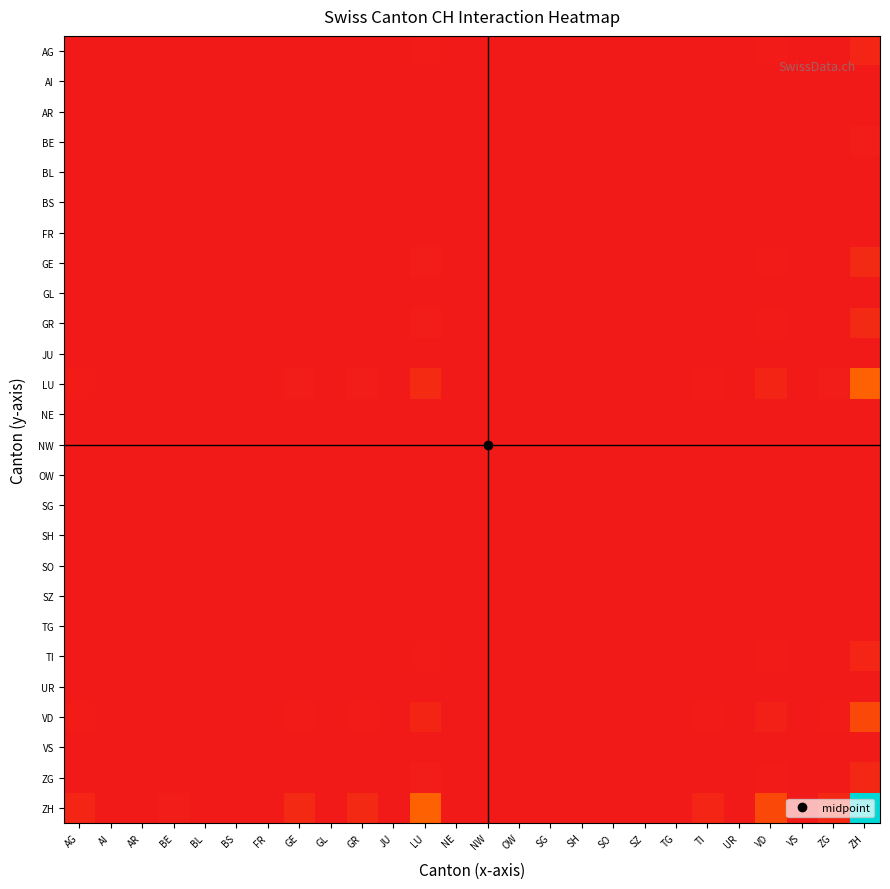

Reading left to right, list all the values displayed in this chart.

AG: AG=0.2	AI=0.0	AR=0.0	BE=0.1	BL=0.0	BS=0.0	FR=0.0	GE=0.2	GL=0.0	GR=0.2	JU=0.0	LU=1.0	NE=0.0	NW=0.0	OW=0.0	SG=0.0	SH=0.0	SO=0.0	SZ=0.0	TG=0.0	TI=0.2	UR=0.0	VD=0.6	VS=0.0	ZG=0.2	ZH=4.1
AI: AG=0.0	AI=0.0	AR=0.0	BE=0.0	BL=0.0	BS=0.0	FR=0.0	GE=0.0	GL=0.0	GR=0.0	JU=0.0	LU=0.0	NE=0.0	NW=0.0	OW=0.0	SG=0.0	SH=0.0	SO=0.0	SZ=0.0	TG=0.0	TI=0.0	UR=0.0	VD=0.0	VS=0.0	ZG=0.0	ZH=0.0
AR: AG=0.0	AI=0.0	AR=0.0	BE=0.0	BL=0.0	BS=0.0	FR=0.0	GE=0.0	GL=0.0	GR=0.0	JU=0.0	LU=0.0	NE=0.0	NW=0.0	OW=0.0	SG=0.0	SH=0.0	SO=0.0	SZ=0.0	TG=0.0	TI=0.0	UR=0.0	VD=0.0	VS=0.0	ZG=0.0	ZH=0.0
BE: AG=0.1	AI=0.0	AR=0.0	BE=0.0	BL=0.0	BS=0.0	FR=0.0	GE=0.1	GL=0.0	GR=0.1	JU=0.0	LU=0.3	NE=0.0	NW=0.0	OW=0.0	SG=0.0	SH=0.0	SO=0.0	SZ=0.0	TG=0.0	TI=0.1	UR=0.0	VD=0.2	VS=0.0	ZG=0.1	ZH=1.4
BL: AG=0.0	AI=0.0	AR=0.0	BE=0.0	BL=0.0	BS=0.0	FR=0.0	GE=0.0	GL=0.0	GR=0.0	JU=0.0	LU=0.0	NE=0.0	NW=0.0	OW=0.0	SG=0.0	SH=0.0	SO=0.0	SZ=0.0	TG=0.0	TI=0.0	UR=0.0	VD=0.0	VS=0.0	ZG=0.0	ZH=0.0
BS: AG=0.0	AI=0.0	AR=0.0	BE=0.0	BL=0.0	BS=0.0	FR=0.0	GE=0.0	GL=0.0	GR=0.0	JU=0.0	LU=0.0	NE=0.0	NW=0.0	OW=0.0	SG=0.0	SH=0.0	SO=0.0	SZ=0.0	TG=0.0	TI=0.0	UR=0.0	VD=0.0	VS=0.0	ZG=0.0	ZH=0.0
FR: AG=0.0	AI=0.0	AR=0.0	BE=0.0	BL=0.0	BS=0.0	FR=0.0	GE=0.0	GL=0.0	GR=0.0	JU=0.0	LU=0.0	NE=0.0	NW=0.0	OW=0.0	SG=0.0	SH=0.0	SO=0.0	SZ=0.0	TG=0.0	TI=0.0	UR=0.0	VD=0.0	VS=0.0	ZG=0.0	ZH=0.0
GE: AG=0.2	AI=0.0	AR=0.0	BE=0.1	BL=0.0	BS=0.0	FR=0.0	GE=0.3	GL=0.0	GR=0.3	JU=0.0	LU=1.3	NE=0.0	NW=0.0	OW=0.0	SG=0.0	SH=0.0	SO=0.0	SZ=0.0	TG=0.0	TI=0.2	UR=0.0	VD=0.8	VS=0.0	ZG=0.3	ZH=5.4
GL: AG=0.0	AI=0.0	AR=0.0	BE=0.0	BL=0.0	BS=0.0	FR=0.0	GE=0.0	GL=0.0	GR=0.0	JU=0.0	LU=0.0	NE=0.0	NW=0.0	OW=0.0	SG=0.0	SH=0.0	SO=0.0	SZ=0.0	TG=0.0	TI=0.0	UR=0.0	VD=0.0	VS=0.0	ZG=0.0	ZH=0.0
GR: AG=0.2	AI=0.0	AR=0.0	BE=0.1	BL=0.0	BS=0.0	FR=0.0	GE=0.3	GL=0.0	GR=0.3	JU=0.0	LU=1.3	NE=0.0	NW=0.0	OW=0.0	SG=0.0	SH=0.0	SO=0.0	SZ=0.0	TG=0.0	TI=0.2	UR=0.0	VD=0.8	VS=0.0	ZG=0.3	ZH=5.4
JU: AG=0.0	AI=0.0	AR=0.0	BE=0.0	BL=0.0	BS=0.0	FR=0.0	GE=0.0	GL=0.0	GR=0.0	JU=0.0	LU=0.0	NE=0.0	NW=0.0	OW=0.0	SG=0.0	SH=0.0	SO=0.0	SZ=0.0	TG=0.0	TI=0.0	UR=0.0	VD=0.0	VS=0.0	ZG=0.0	ZH=0.0
LU: AG=1.0	AI=0.0	AR=0.0	BE=0.3	BL=0.0	BS=0.0	FR=0.0	GE=1.3	GL=0.0	GR=1.3	JU=0.0	LU=5.6	NE=0.0	NW=0.0	OW=0.0	SG=0.0	SH=0.0	SO=0.0	SZ=0.0	TG=0.0	TI=1.0	UR=0.0	VD=3.7	VS=0.0	ZG=1.1	ZH=23.6
NE: AG=0.0	AI=0.0	AR=0.0	BE=0.0	BL=0.0	BS=0.0	FR=0.0	GE=0.0	GL=0.0	GR=0.0	JU=0.0	LU=0.0	NE=0.0	NW=0.0	OW=0.0	SG=0.0	SH=0.0	SO=0.0	SZ=0.0	TG=0.0	TI=0.0	UR=0.0	VD=0.0	VS=0.0	ZG=0.0	ZH=0.0
NW: AG=0.0	AI=0.0	AR=0.0	BE=0.0	BL=0.0	BS=0.0	FR=0.0	GE=0.0	GL=0.0	GR=0.0	JU=0.0	LU=0.0	NE=0.0	NW=0.0	OW=0.0	SG=0.0	SH=0.0	SO=0.0	SZ=0.0	TG=0.0	TI=0.0	UR=0.0	VD=0.0	VS=0.0	ZG=0.0	ZH=0.0
OW: AG=0.0	AI=0.0	AR=0.0	BE=0.0	BL=0.0	BS=0.0	FR=0.0	GE=0.0	GL=0.0	GR=0.0	JU=0.0	LU=0.0	NE=0.0	NW=0.0	OW=0.0	SG=0.0	SH=0.0	SO=0.0	SZ=0.0	TG=0.0	TI=0.0	UR=0.0	VD=0.0	VS=0.0	ZG=0.0	ZH=0.0
SG: AG=0.0	AI=0.0	AR=0.0	BE=0.0	BL=0.0	BS=0.0	FR=0.0	GE=0.0	GL=0.0	GR=0.0	JU=0.0	LU=0.0	NE=0.0	NW=0.0	OW=0.0	SG=0.0	SH=0.0	SO=0.0	SZ=0.0	TG=0.0	TI=0.0	UR=0.0	VD=0.0	VS=0.0	ZG=0.0	ZH=0.0
SH: AG=0.0	AI=0.0	AR=0.0	BE=0.0	BL=0.0	BS=0.0	FR=0.0	GE=0.0	GL=0.0	GR=0.0	JU=0.0	LU=0.0	NE=0.0	NW=0.0	OW=0.0	SG=0.0	SH=0.0	SO=0.0	SZ=0.0	TG=0.0	TI=0.0	UR=0.0	VD=0.0	VS=0.0	ZG=0.0	ZH=0.0
SO: AG=0.0	AI=0.0	AR=0.0	BE=0.0	BL=0.0	BS=0.0	FR=0.0	GE=0.0	GL=0.0	GR=0.0	JU=0.0	LU=0.0	NE=0.0	NW=0.0	OW=0.0	SG=0.0	SH=0.0	SO=0.0	SZ=0.0	TG=0.0	TI=0.0	UR=0.0	VD=0.0	VS=0.0	ZG=0.0	ZH=0.0
SZ: AG=0.0	AI=0.0	AR=0.0	BE=0.0	BL=0.0	BS=0.0	FR=0.0	GE=0.0	GL=0.0	GR=0.0	JU=0.0	LU=0.0	NE=0.0	NW=0.0	OW=0.0	SG=0.0	SH=0.0	SO=0.0	SZ=0.0	TG=0.0	TI=0.0	UR=0.0	VD=0.0	VS=0.0	ZG=0.0	ZH=0.0
TG: AG=0.0	AI=0.0	AR=0.0	BE=0.0	BL=0.0	BS=0.0	FR=0.0	GE=0.0	GL=0.0	GR=0.0	JU=0.0	LU=0.0	NE=0.0	NW=0.0	OW=0.0	SG=0.0	SH=0.0	SO=0.0	SZ=0.0	TG=0.0	TI=0.0	UR=0.0	VD=0.0	VS=0.0	ZG=0.0	ZH=0.0
TI: AG=0.2	AI=0.0	AR=0.0	BE=0.1	BL=0.0	BS=0.0	FR=0.0	GE=0.2	GL=0.0	GR=0.2	JU=0.0	LU=1.0	NE=0.0	NW=0.0	OW=0.0	SG=0.0	SH=0.0	SO=0.0	SZ=0.0	TG=0.0	TI=0.2	UR=0.0	VD=0.6	VS=0.0	ZG=0.2	ZH=4.1
UR: AG=0.0	AI=0.0	AR=0.0	BE=0.0	BL=0.0	BS=0.0	FR=0.0	GE=0.0	GL=0.0	GR=0.0	JU=0.0	LU=0.0	NE=0.0	NW=0.0	OW=0.0	SG=0.0	SH=0.0	SO=0.0	SZ=0.0	TG=0.0	TI=0.0	UR=0.0	VD=0.0	VS=0.0	ZG=0.0	ZH=0.0
VD: AG=0.6	AI=0.0	AR=0.0	BE=0.2	BL=0.0	BS=0.0	FR=0.0	GE=0.8	GL=0.0	GR=0.8	JU=0.0	LU=3.7	NE=0.0	NW=0.0	OW=0.0	SG=0.0	SH=0.0	SO=0.0	SZ=0.0	TG=0.0	TI=0.6	UR=0.0	VD=2.4	VS=0.0	ZG=0.7	ZH=15.5
VS: AG=0.0	AI=0.0	AR=0.0	BE=0.0	BL=0.0	BS=0.0	FR=0.0	GE=0.0	GL=0.0	GR=0.0	JU=0.0	LU=0.0	NE=0.0	NW=0.0	OW=0.0	SG=0.0	SH=0.0	SO=0.0	SZ=0.0	TG=0.0	TI=0.0	UR=0.0	VD=0.0	VS=0.0	ZG=0.0	ZH=0.0
ZG: AG=0.2	AI=0.0	AR=0.0	BE=0.1	BL=0.0	BS=0.0	FR=0.0	GE=0.3	GL=0.0	GR=0.3	JU=0.0	LU=1.1	NE=0.0	NW=0.0	OW=0.0	SG=0.0	SH=0.0	SO=0.0	SZ=0.0	TG=0.0	TI=0.2	UR=0.0	VD=0.7	VS=0.0	ZG=0.2	ZH=4.7
ZH: AG=4.1	AI=0.0	AR=0.0	BE=1.4	BL=0.0	BS=0.0	FR=0.0	GE=5.4	GL=0.0	GR=5.4	JU=0.0	LU=23.6	NE=0.0	NW=0.0	OW=0.0	SG=0.0	SH=0.0	SO=0.0	SZ=0.0	TG=0.0	TI=4.1	UR=0.0	VD=15.5	VS=0.0	ZG=4.7	ZH=100.0